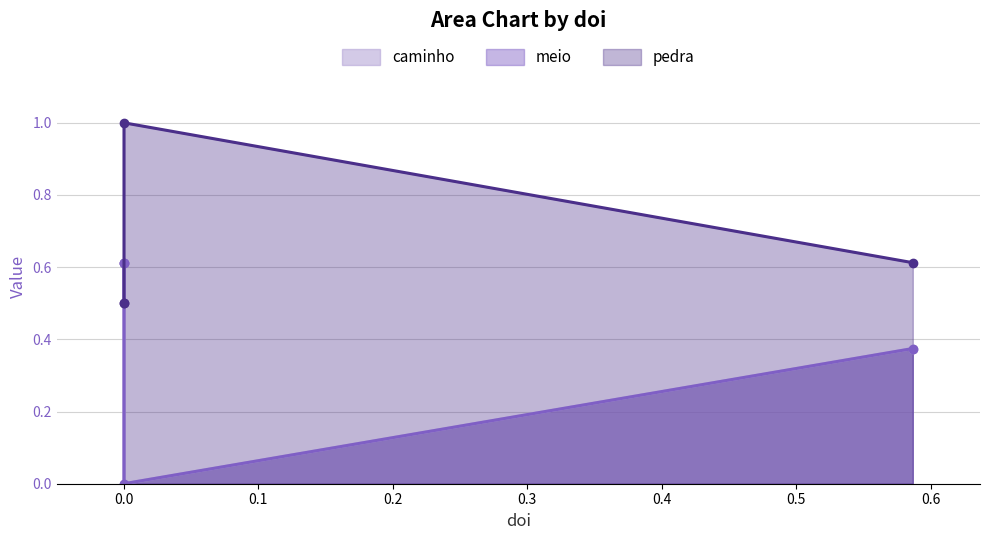

Between which two adjacent categories do pedra and caminho first intersect?

0.0 and 0.0